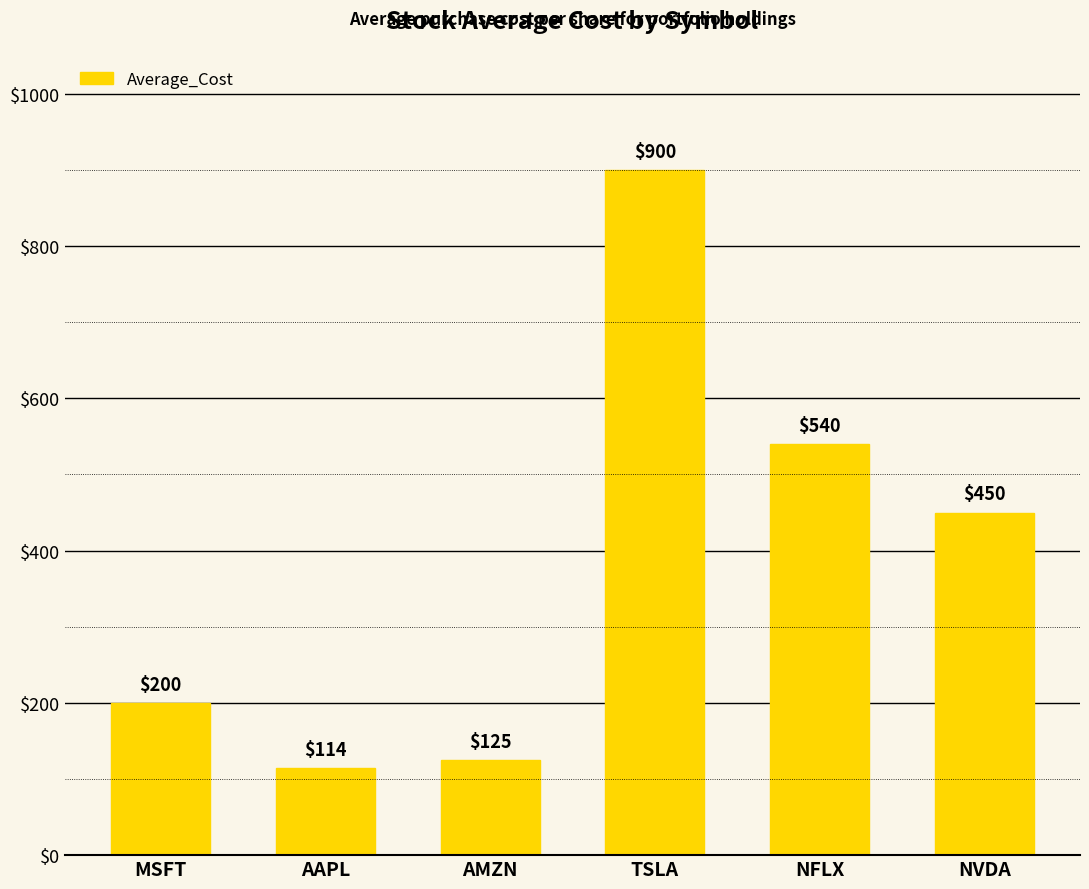

Read the value at AMZN.

125